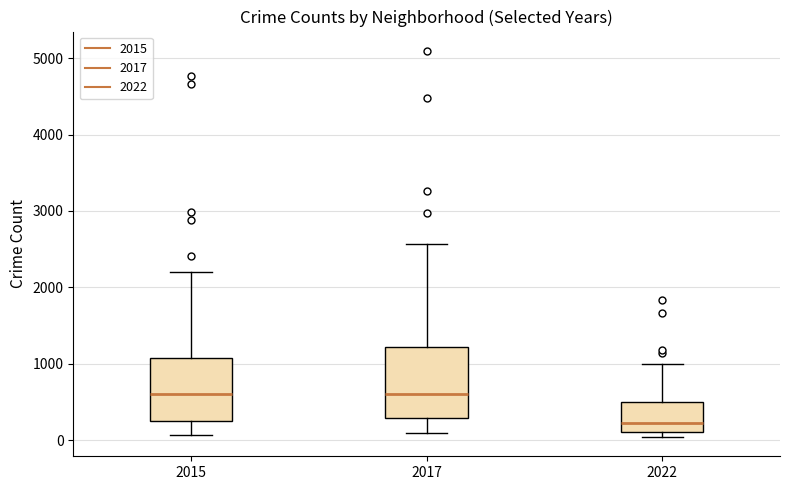

Reading left to right, transcribe this box plot: for each box, give where its median line is, the range the box spans, and where its two whiskers end, as read against the y-axis. The values are not printed on the chart, so give them approximately, as read against the axis.

2015: median 600, box 300 to 1100, whiskers 100 to 2200
2017: median 600, box 300 to 1200, whiskers 100 to 2600
2022: median 200, box 100 to 500, whiskers 0 to 1000